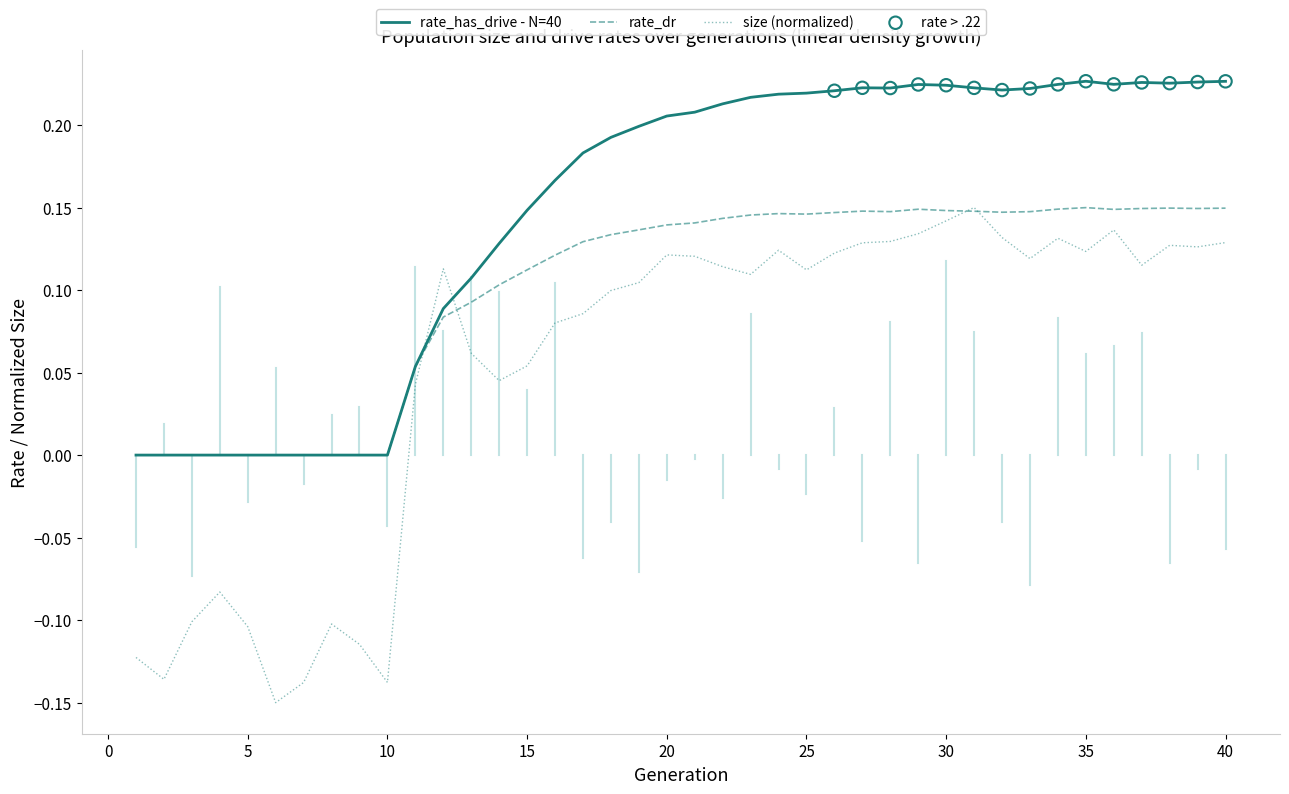

How many intersections are there between size (normalized) and rate_has_drive - N=40?

2